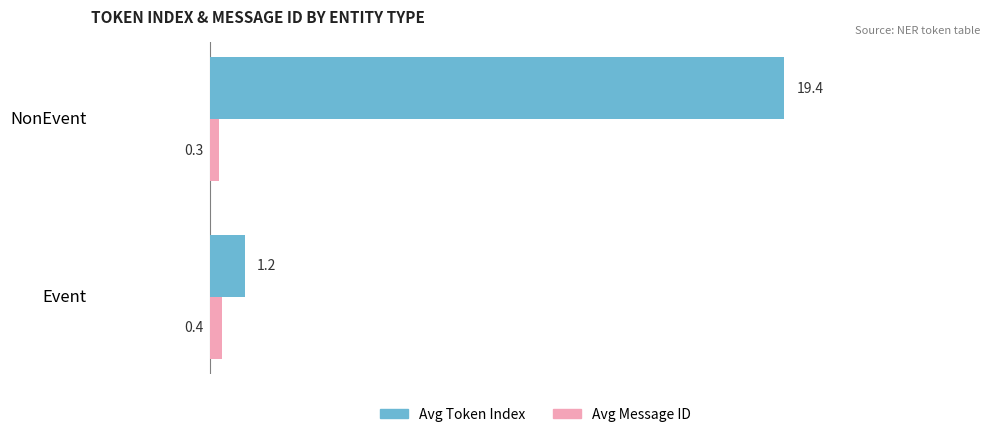

What is the sum of all Avg Message ID values?

0.7